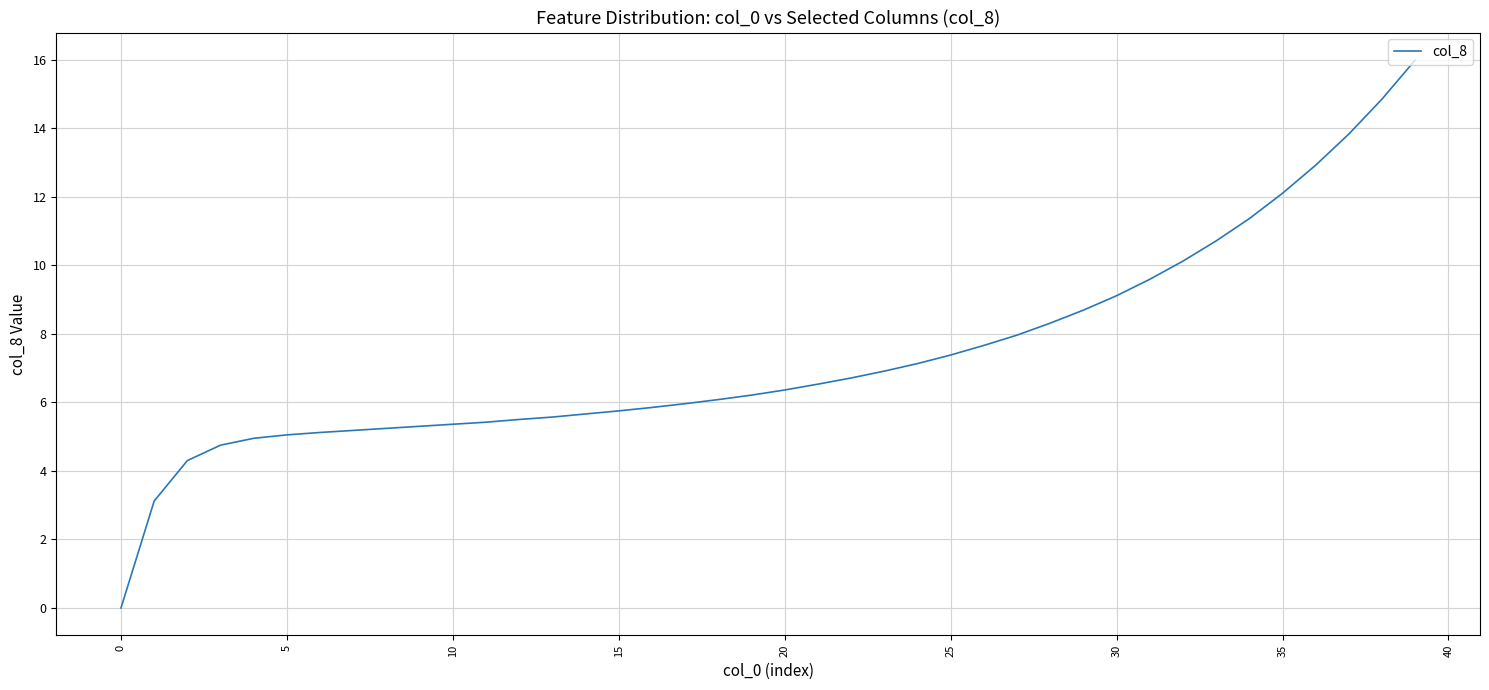

What is the maximum value shown in the chart?

16.0